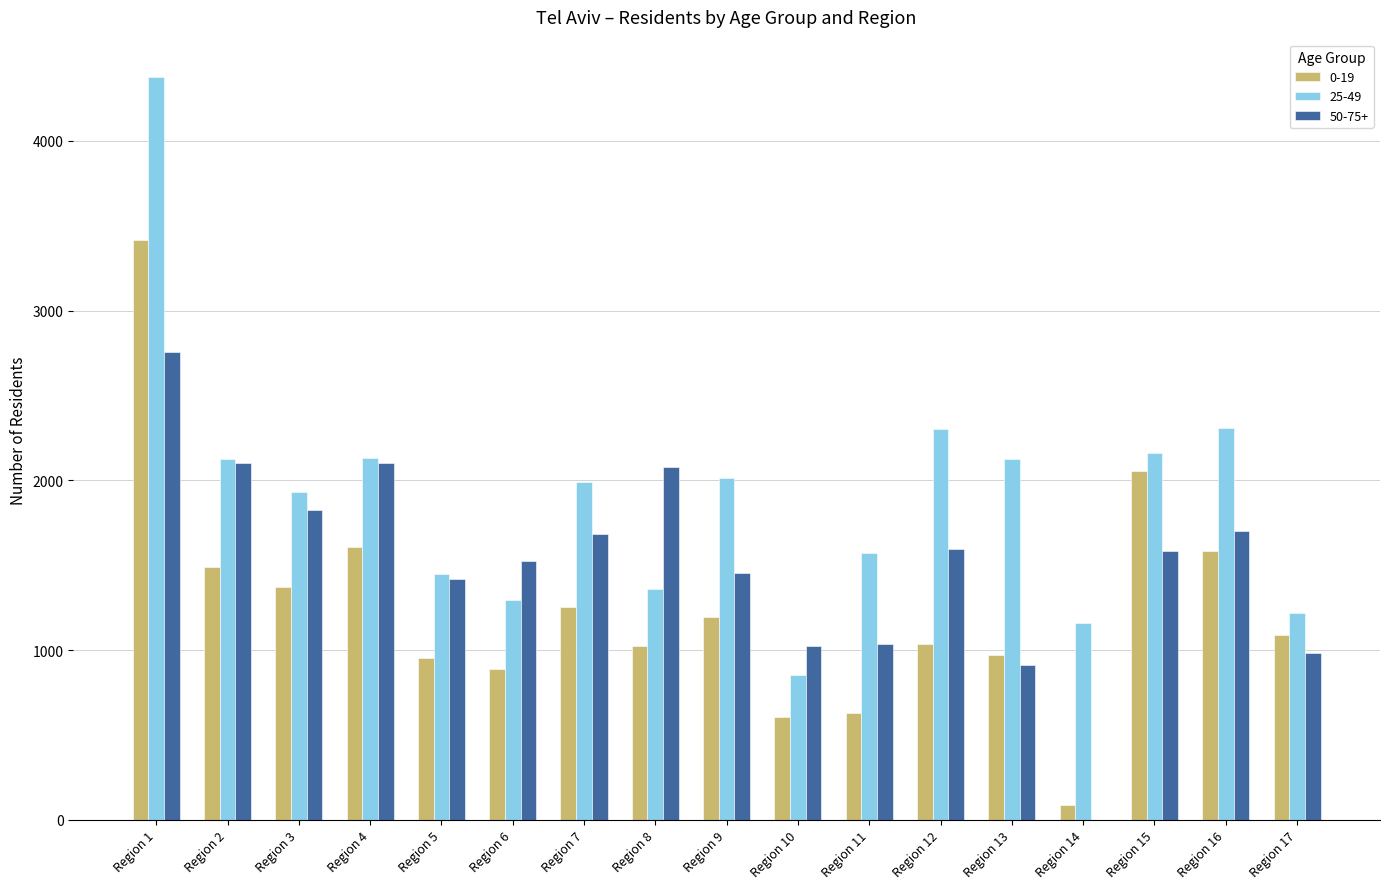

Which series changed the most between Region 7 and Region 15?

0-19